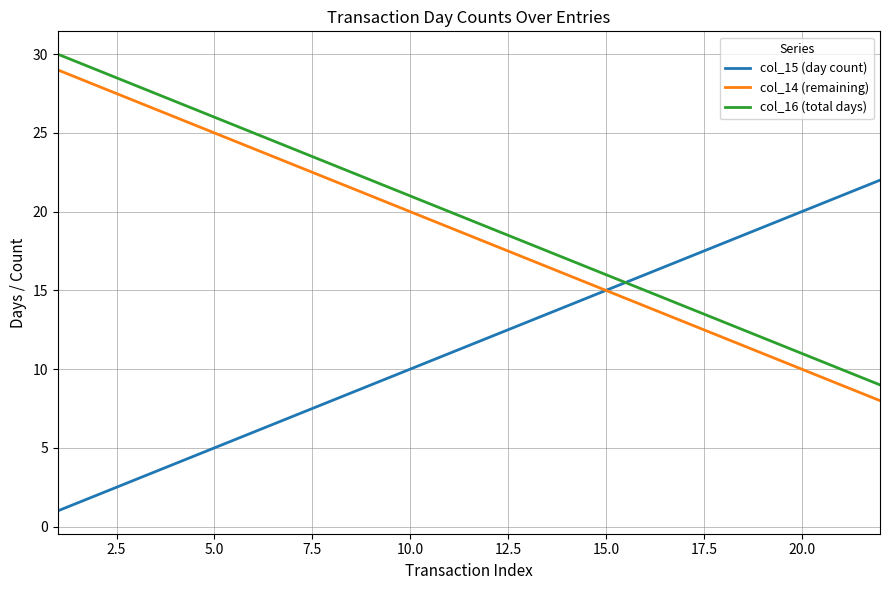

How many values in the col_15 (day count) series are below 12?

11